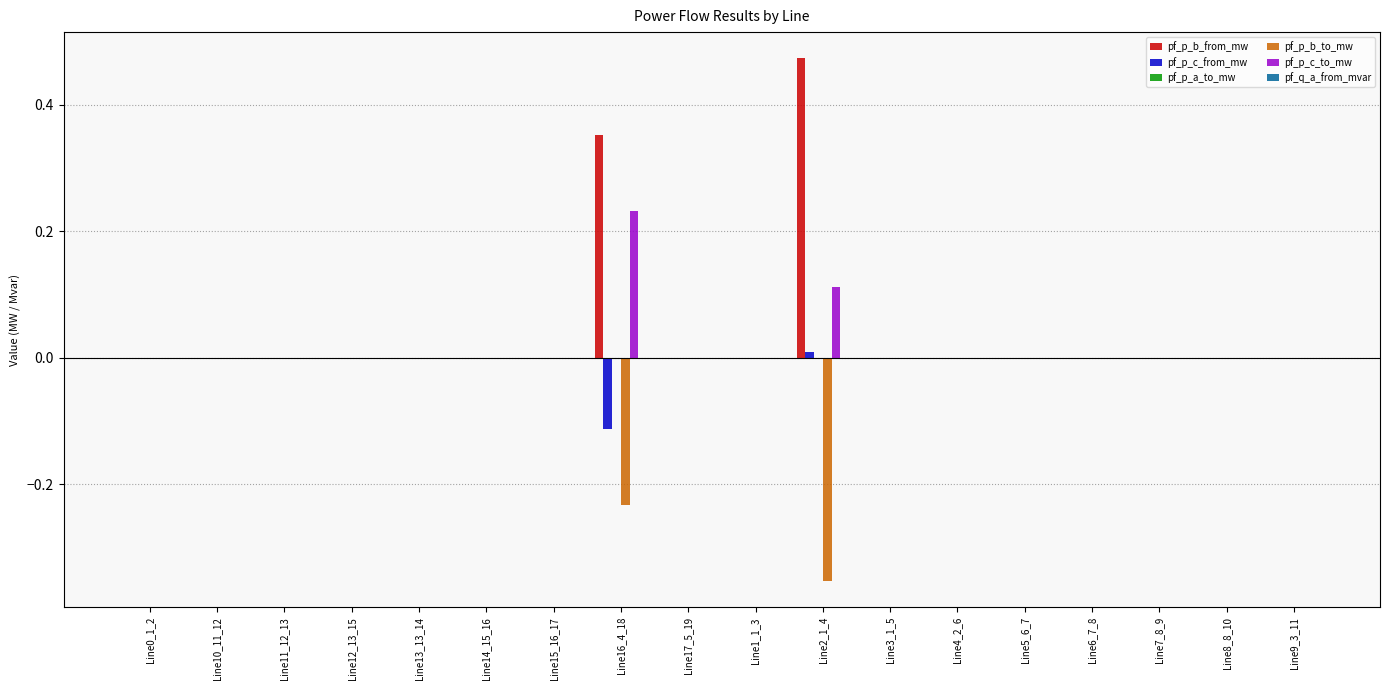

True or false: pf_p_b_to_mw has a value of 0.0 at Line7_8_9.

True